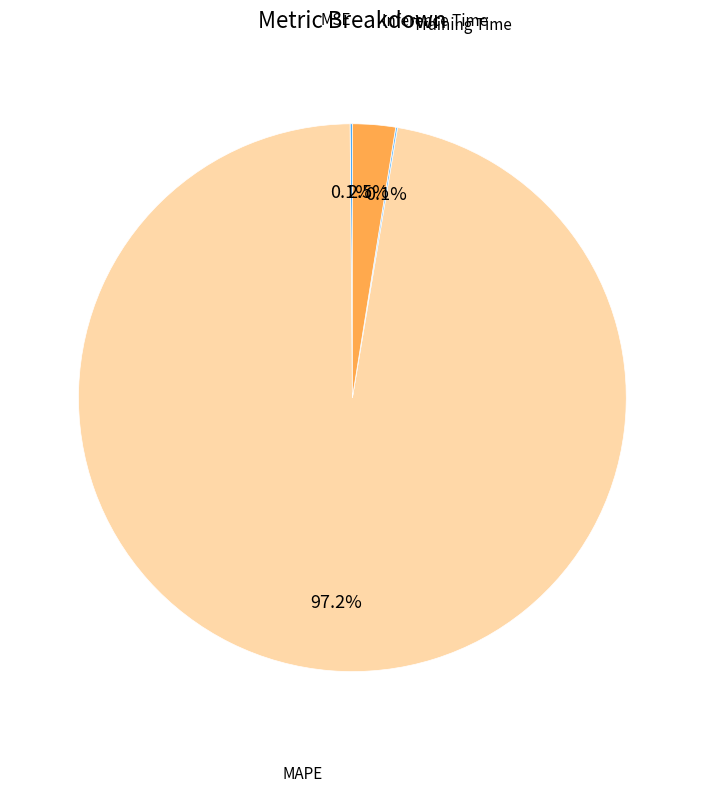

Does any single category account for the majority?

Yes